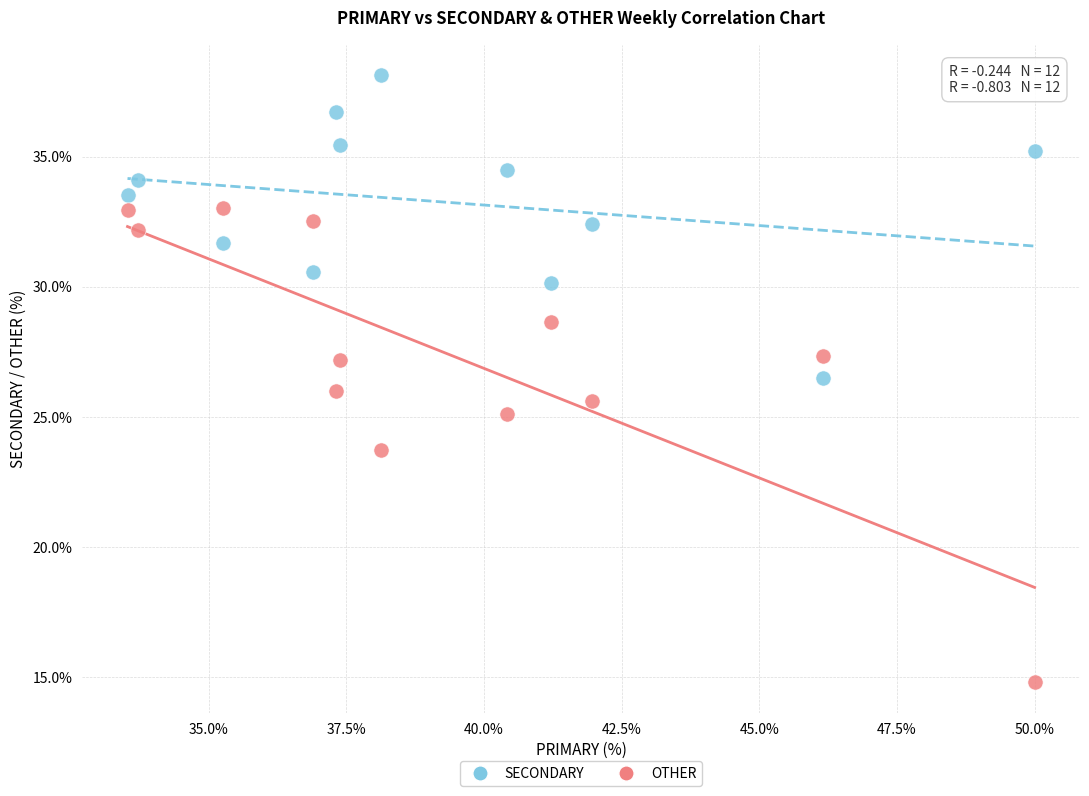

In the OTHER series, what Y value is closest to 23?

23.7